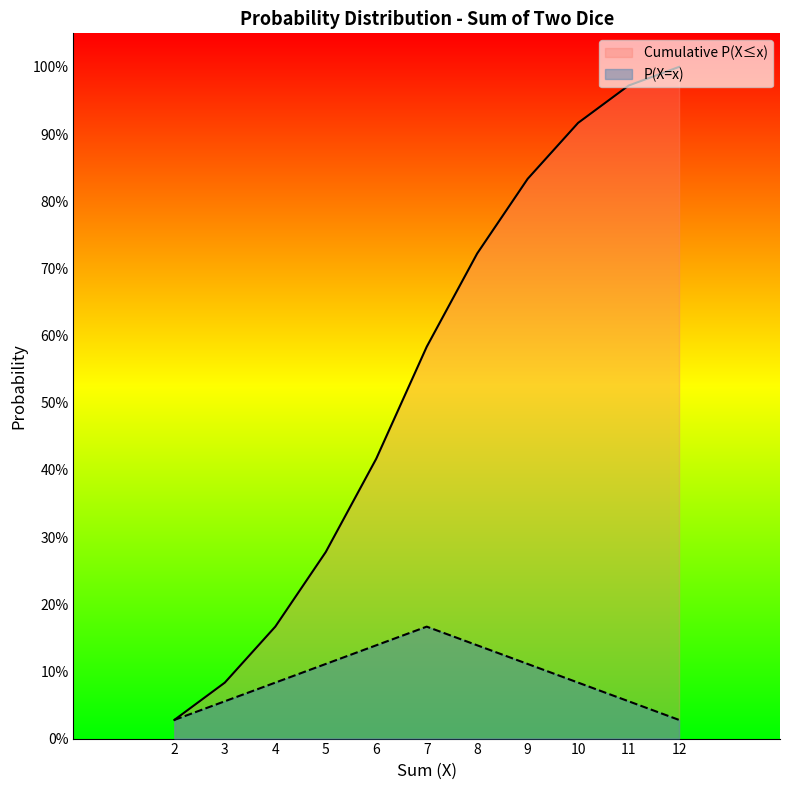

The Cumulative P series shows 0.4 at 6. True or false?

True